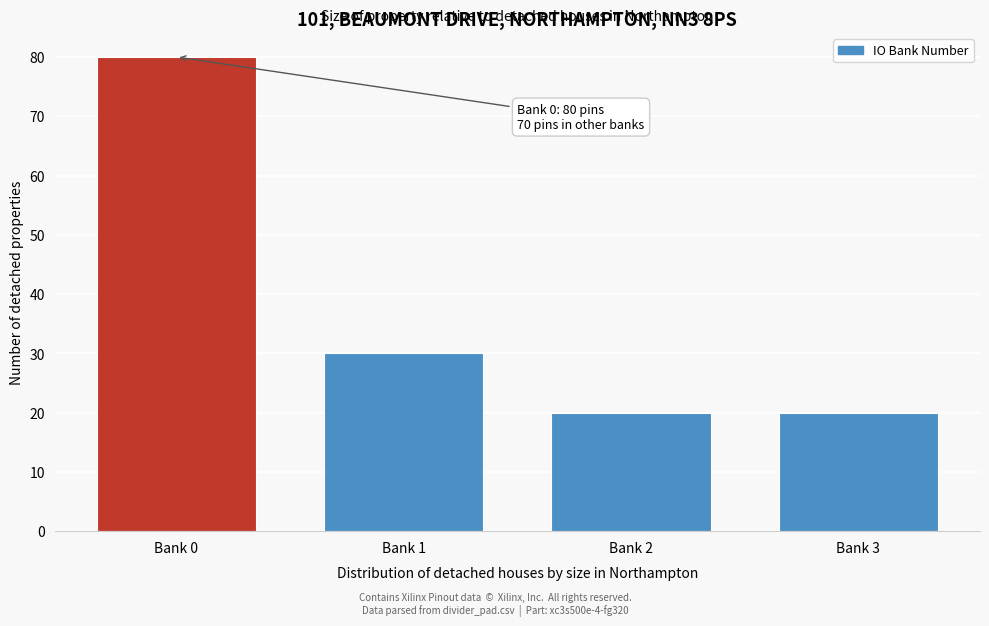

Reading left to right, what are all the values shown in this chart?

Bank 0=80	Bank 1=30	Bank 2=20	Bank 3=20